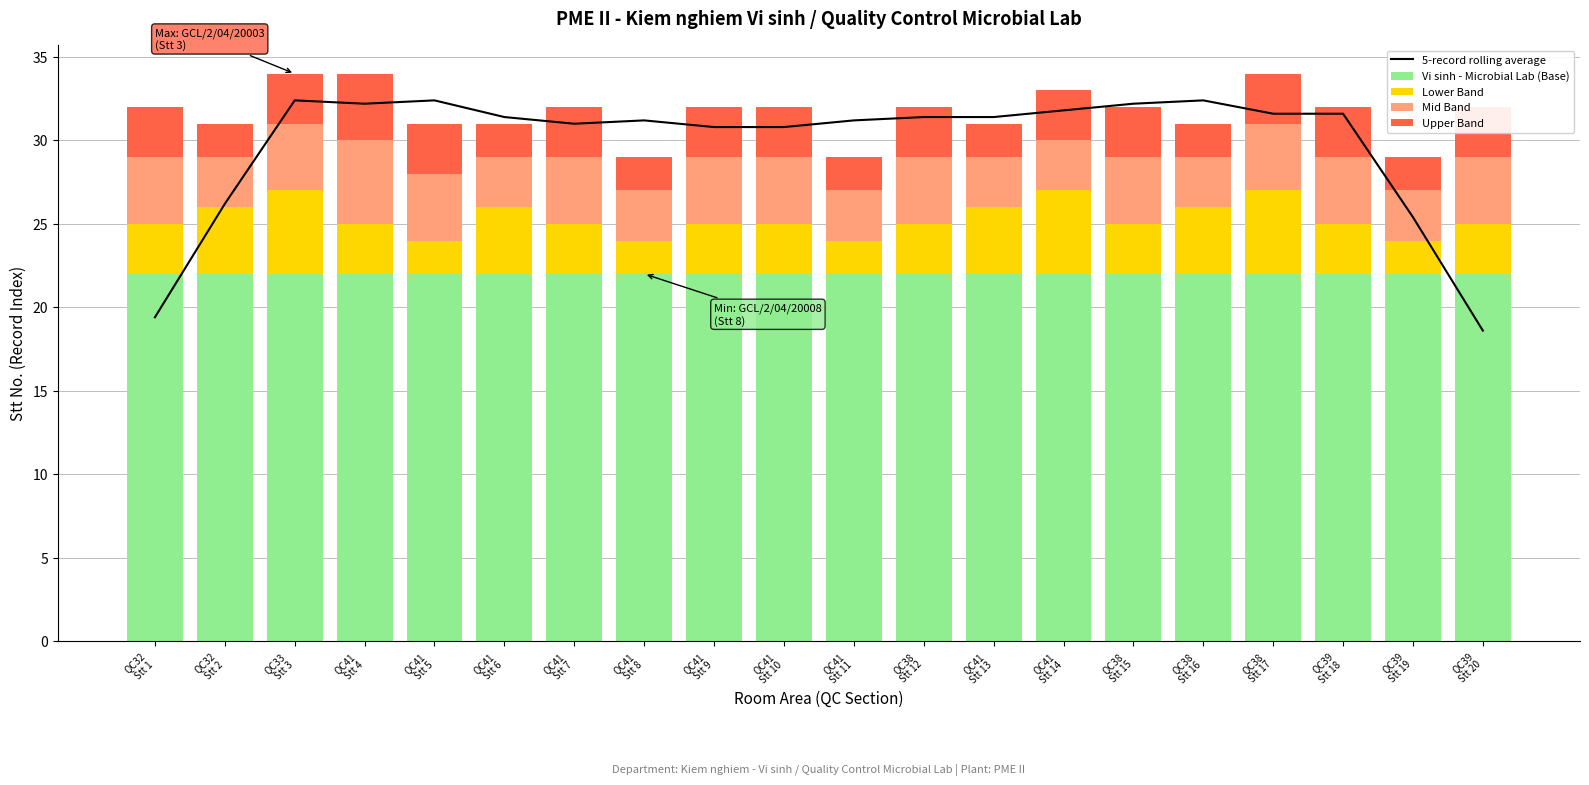

What is the maximum value for Upper Band?

4.0